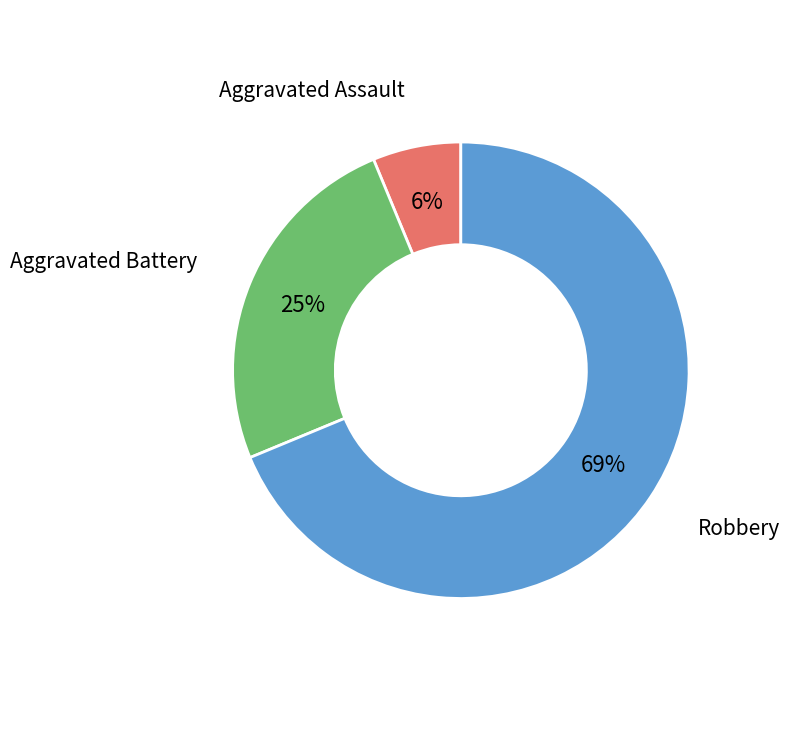

Is there a majority slice in this chart?

Yes